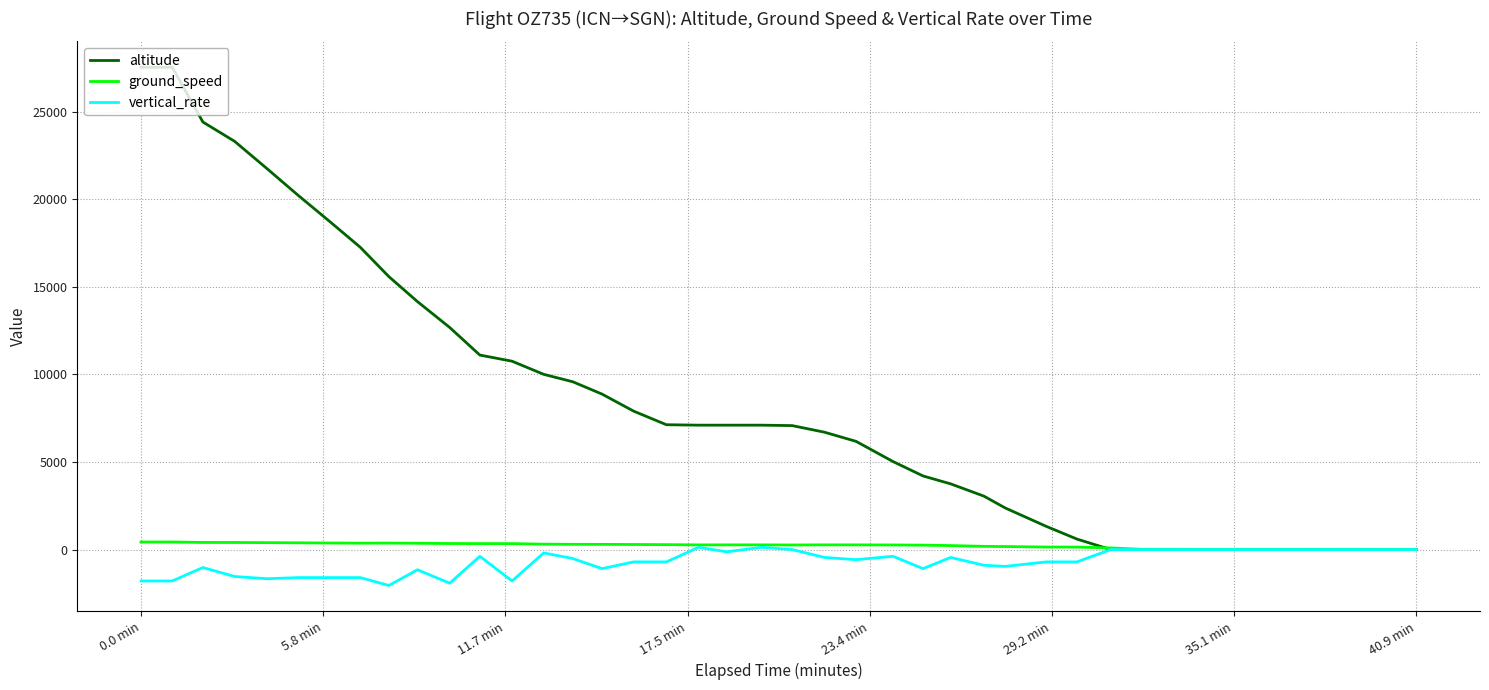

What is the minimum value for vertical_rate?

-2048